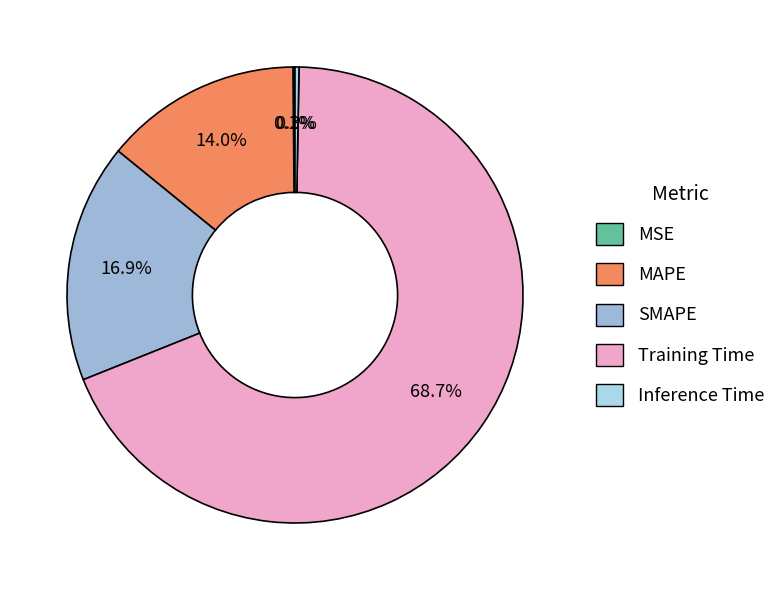

Combined, do Inference Time and MSE account for over 50%?

No